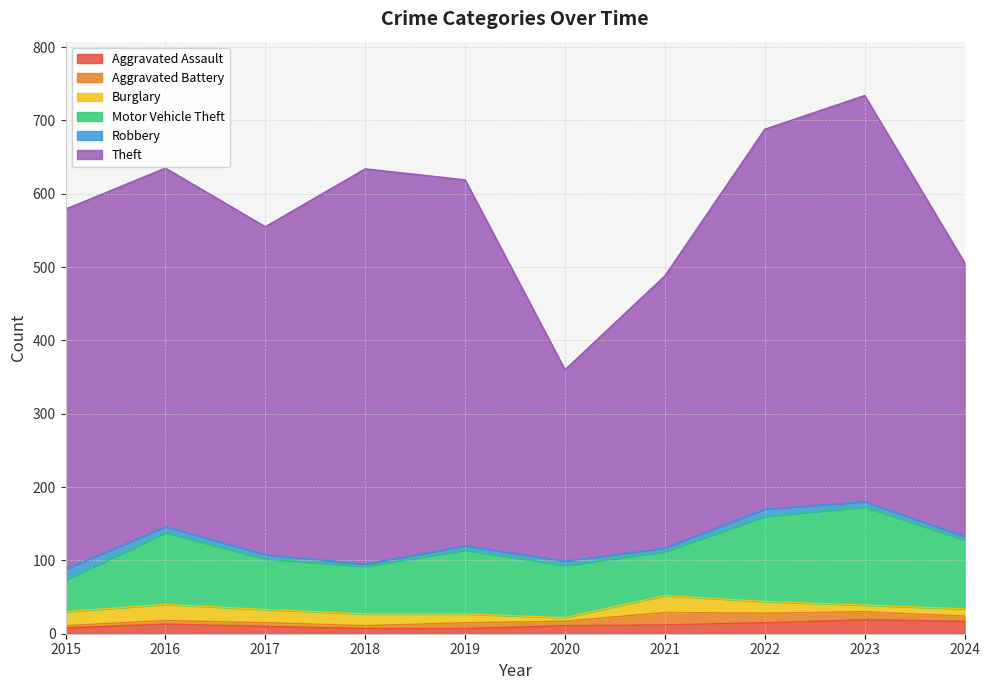

Where is Robbery nearest to the value 9?

2016